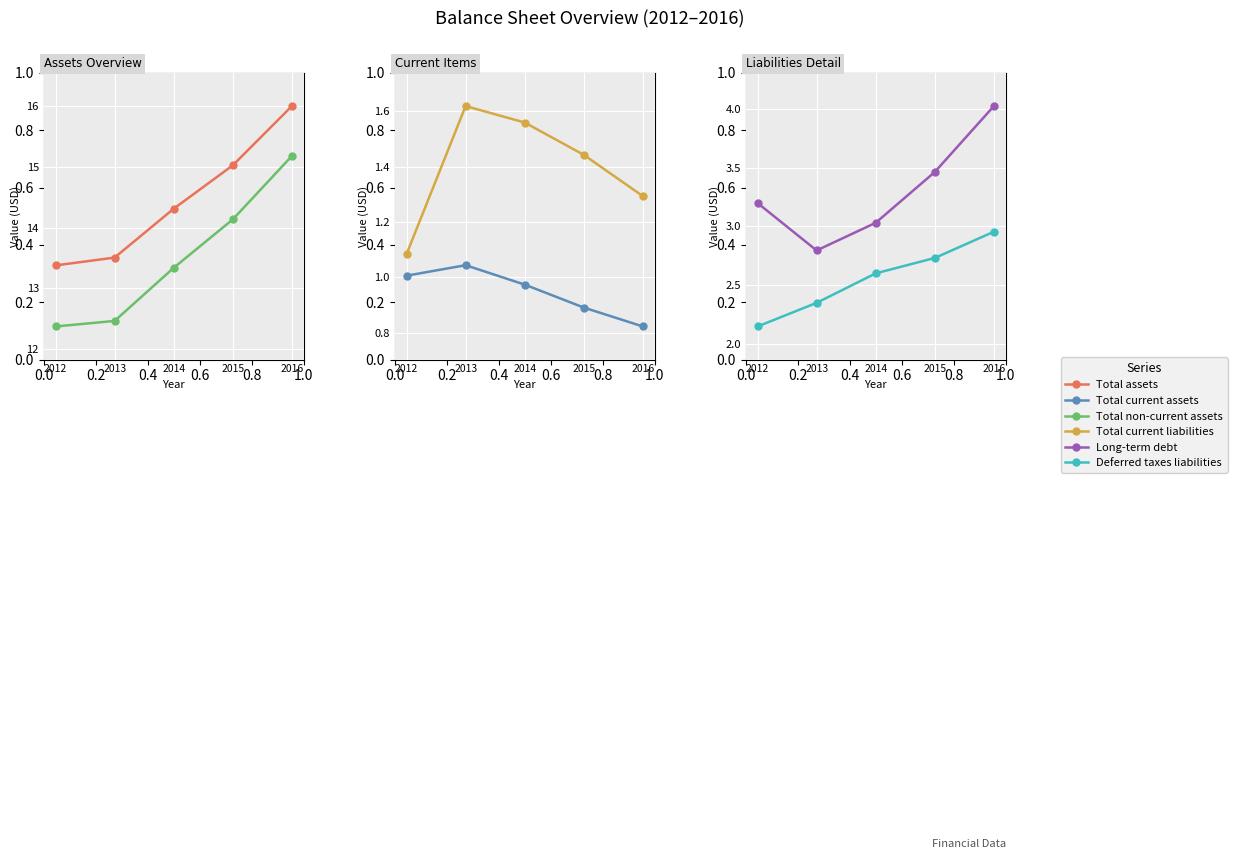

In Total current liabilities, how many points are higher than both neighbors (excluding endpoints)?

1